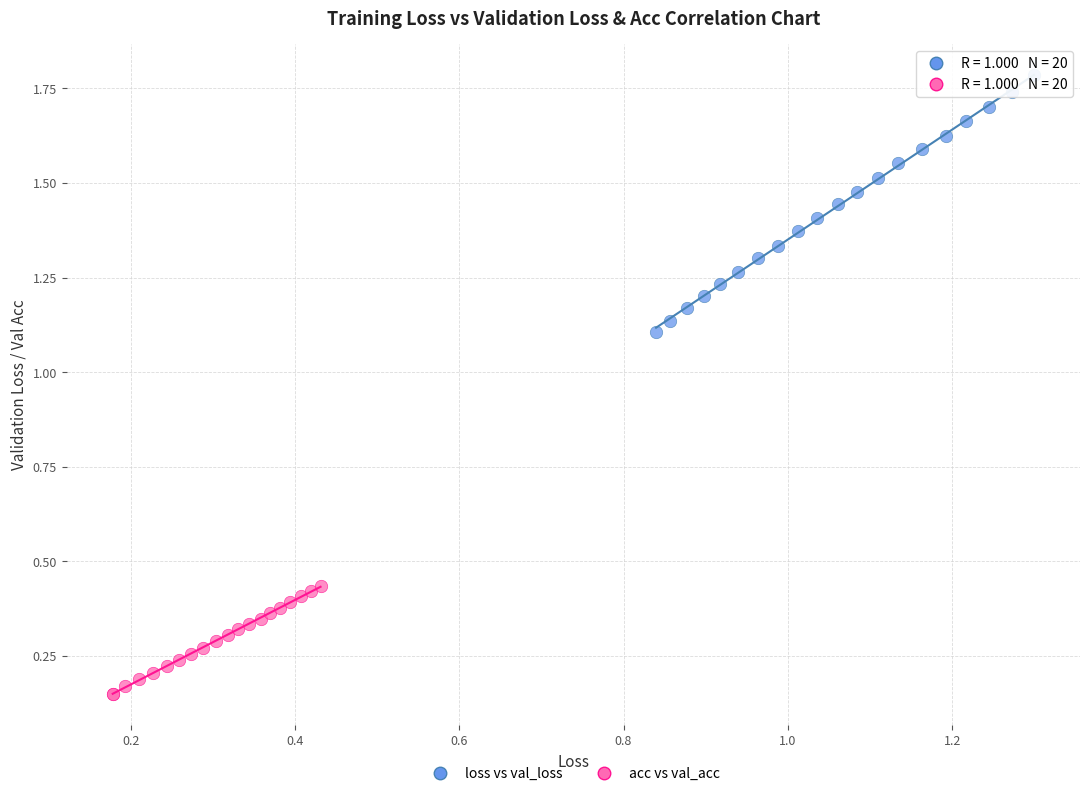

Which series has the widest spread of Y values?

loss vs val_loss